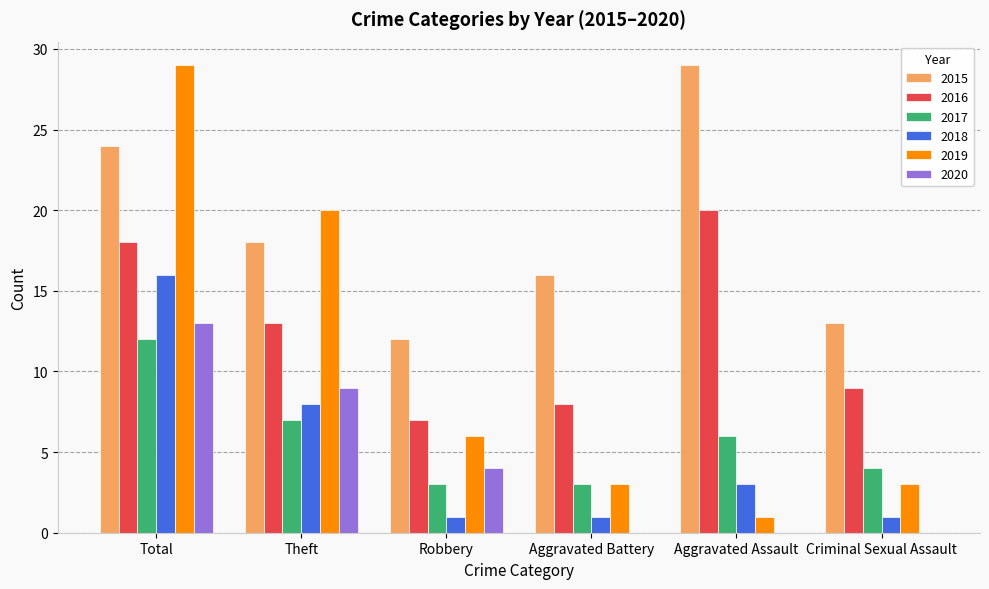

How many 2017 values are between 3 and 7?

5